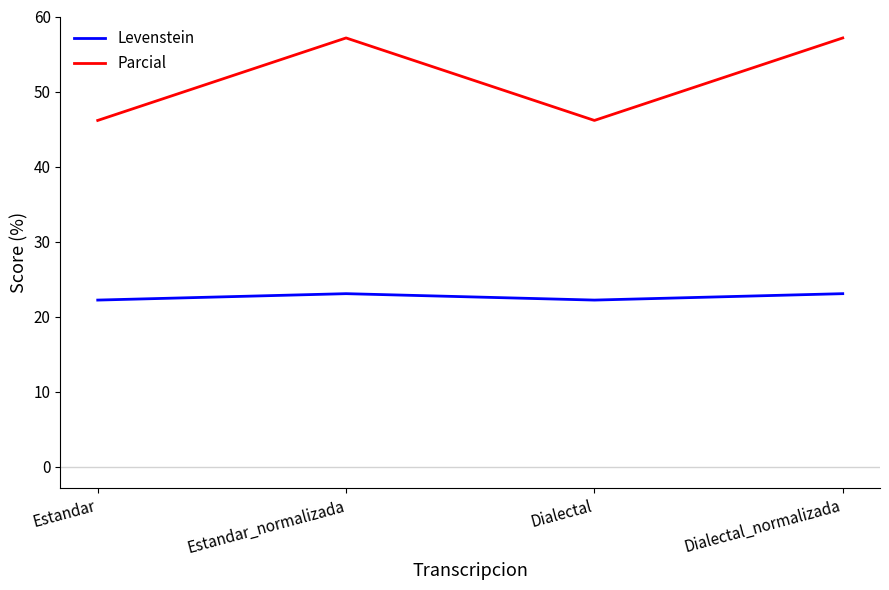

What position from the left is Dialectal_normalizada?

4